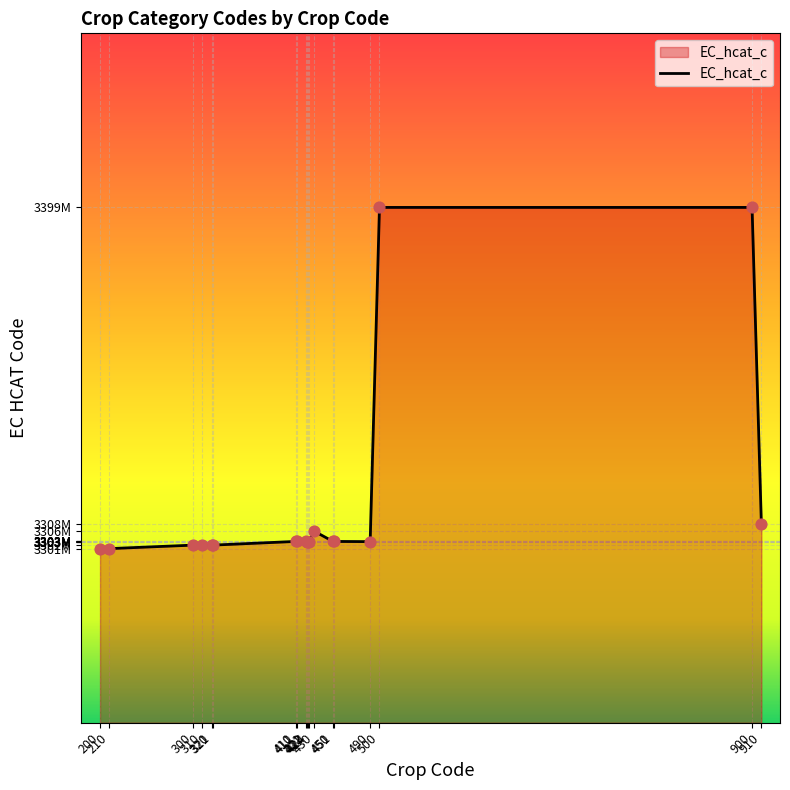

What is the change in value from 210 to 490?

+2000000